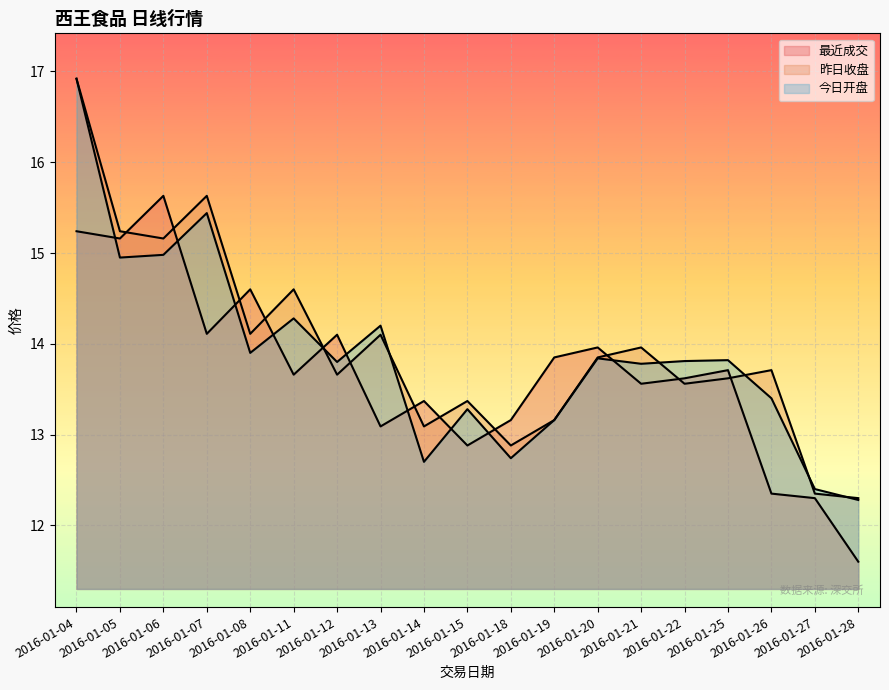

Which series has the widest spread of values?

今日开盘